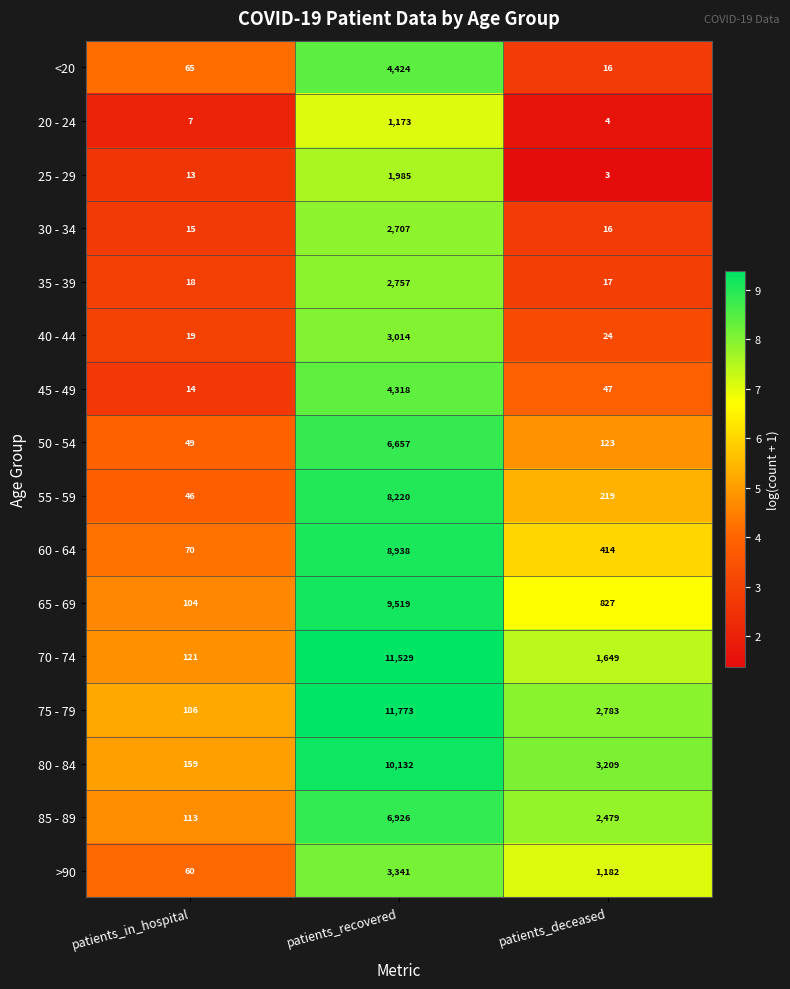

What is the difference between the maximum and second lowest values in the <20 series?

4359